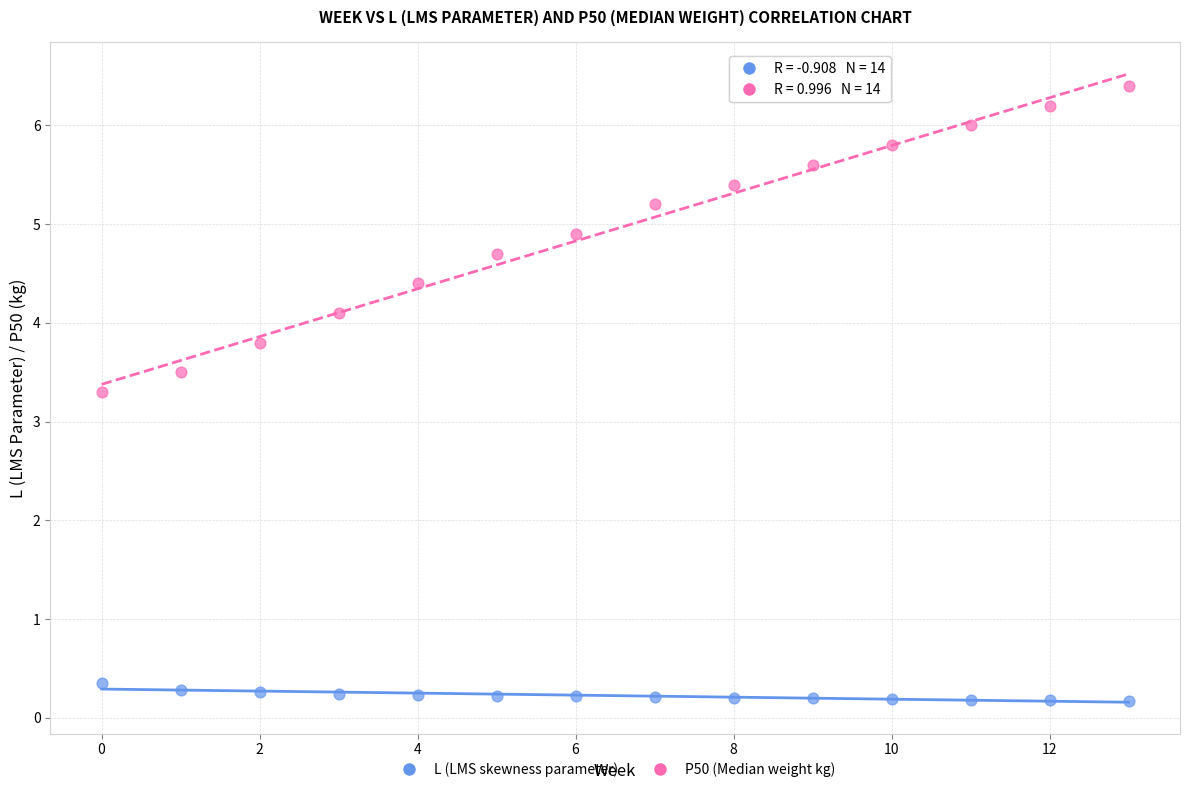

Which series has the largest Y range (max minus min)?

P50 (Median weight kg)